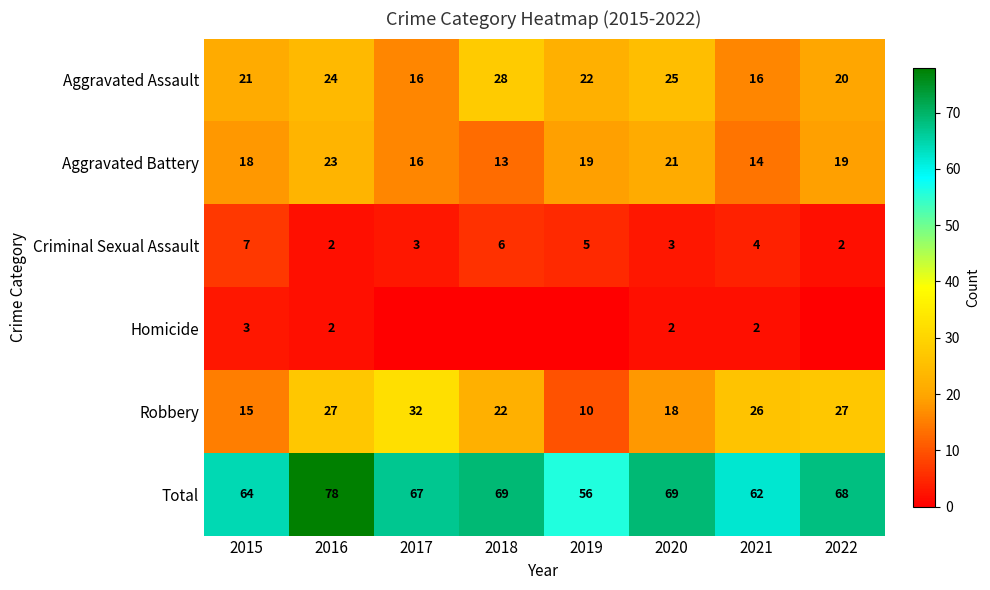

How many Aggravated Battery values are between 16 and 21?

5